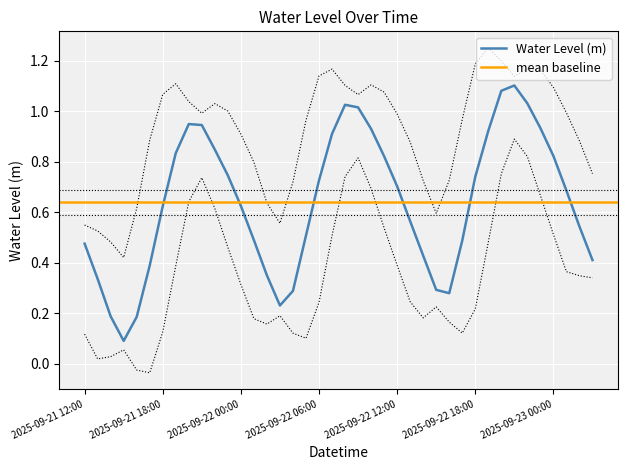

What is the change in value from 2025-09-22 02:00 to 2025-09-22 15:00?

-0.1